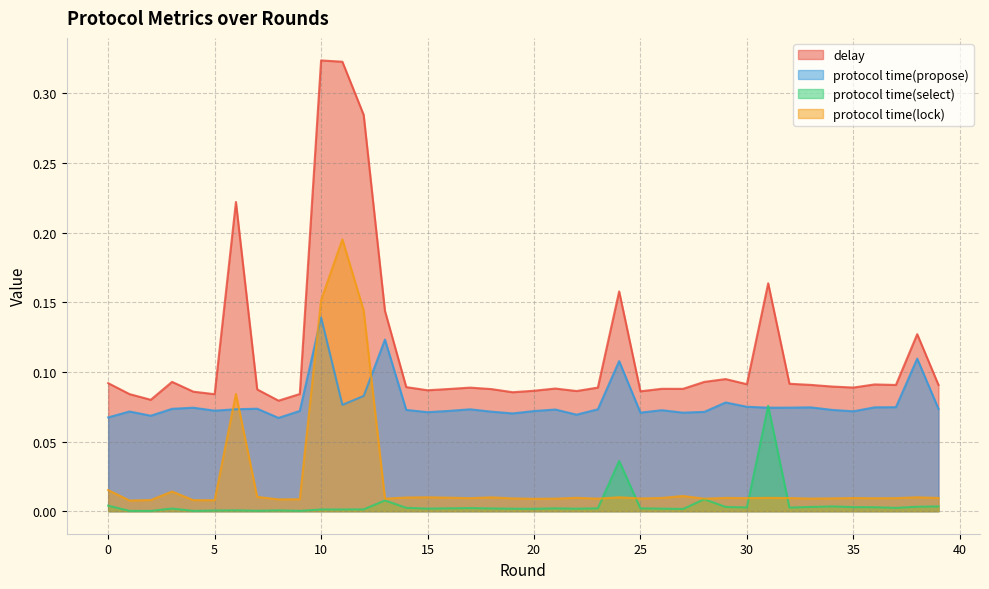

What are all the series names shown in the legend?

delay, protocol time(propose), protocol time(select), protocol time(lock)